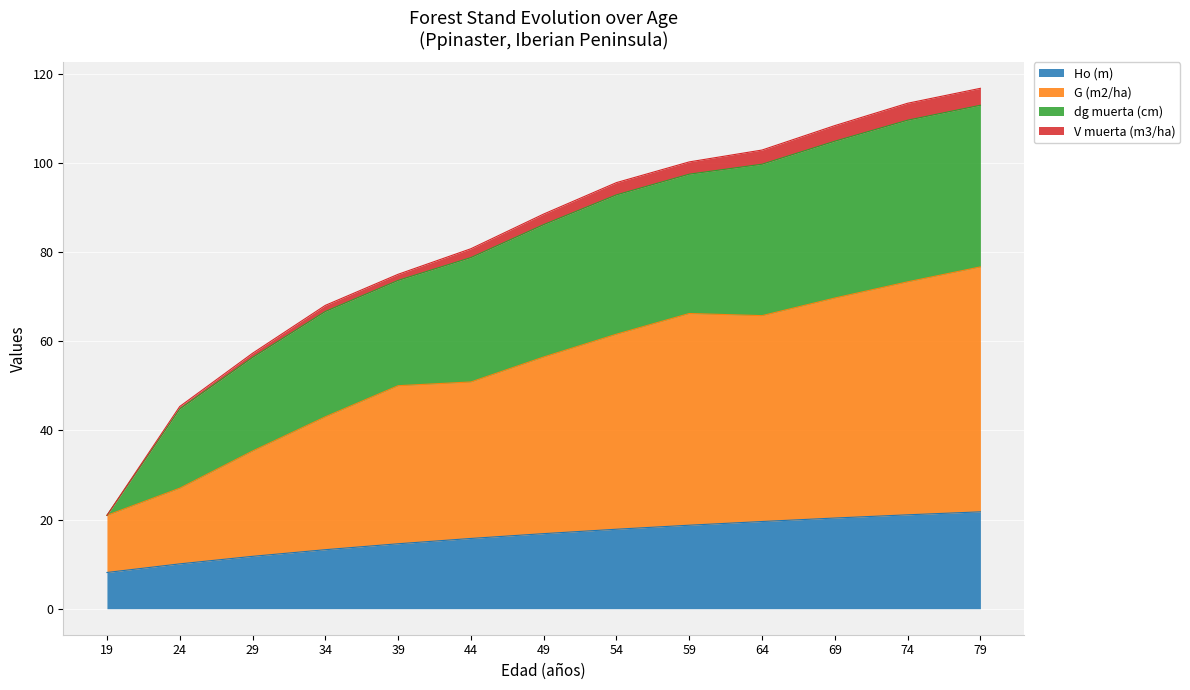

Is it true that Ho (m) equals 13.3 at 74?

False